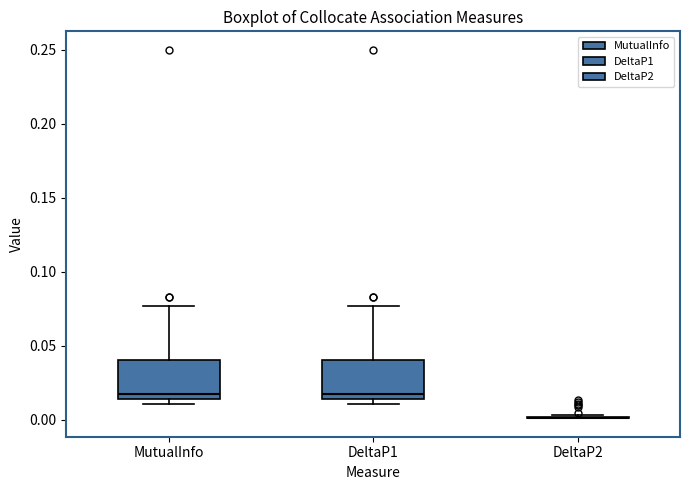

Where is the lower edge of the box for MutualInfo on the y-axis? The values are not printed on the chart, so give them approximately, as read against the axis.

0.015